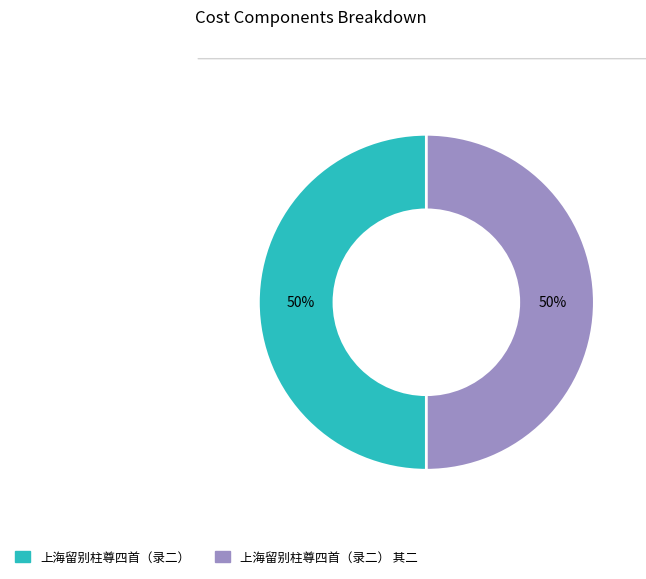

Count the number of slices in the pie.

2